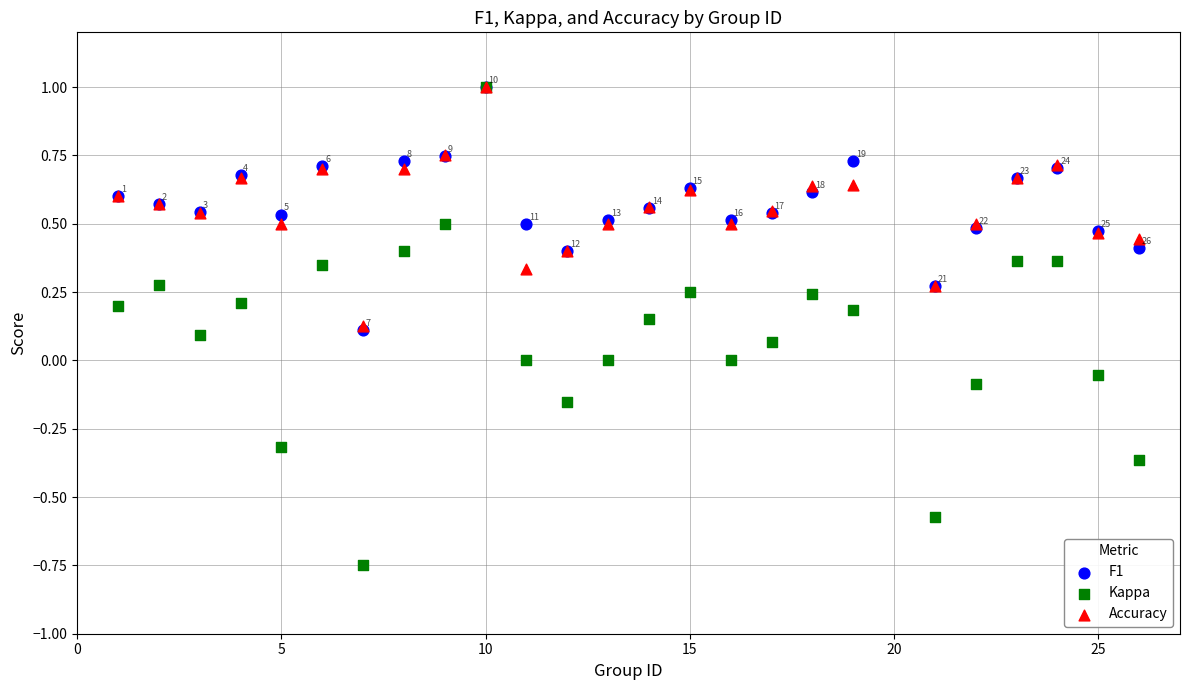

Which series has the largest Y range (max minus min)?

Kappa